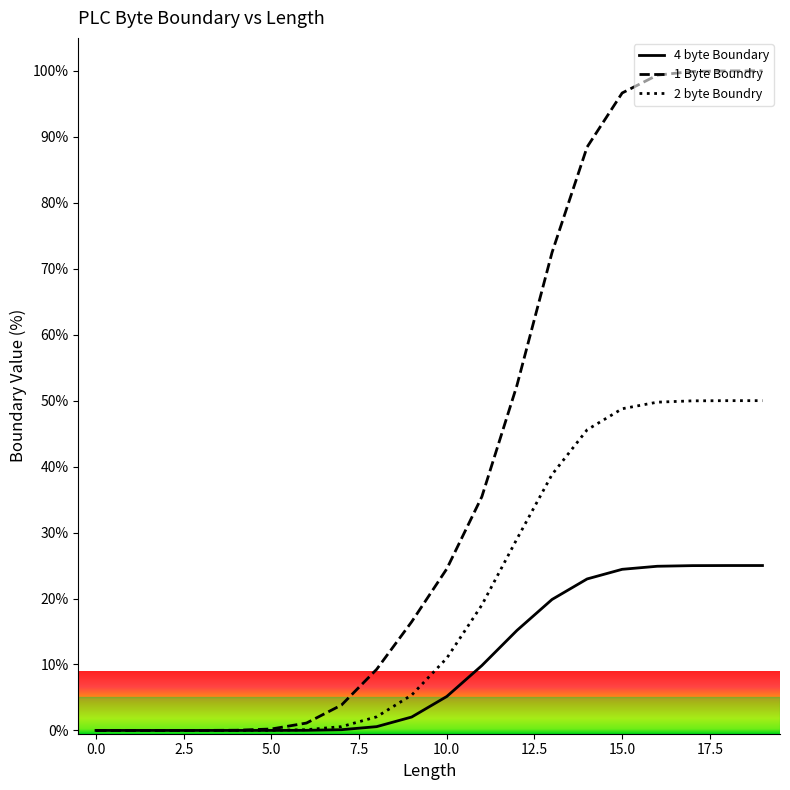

Which series has the largest total across all categories?

1 Byte Boundry